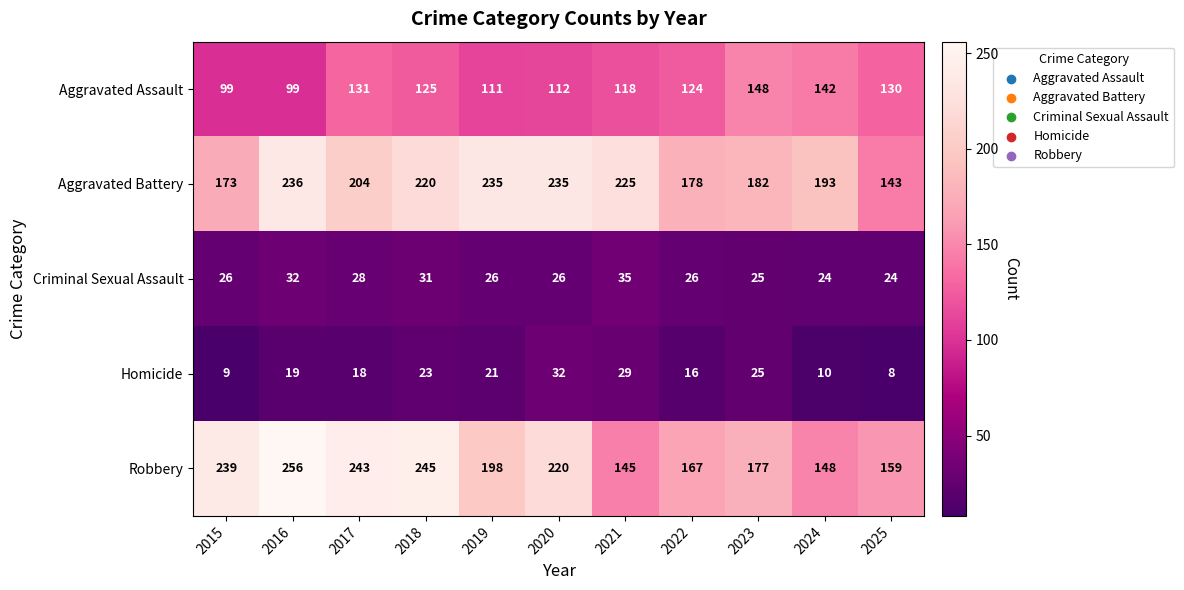

Read the Robbery value at 2025.

159